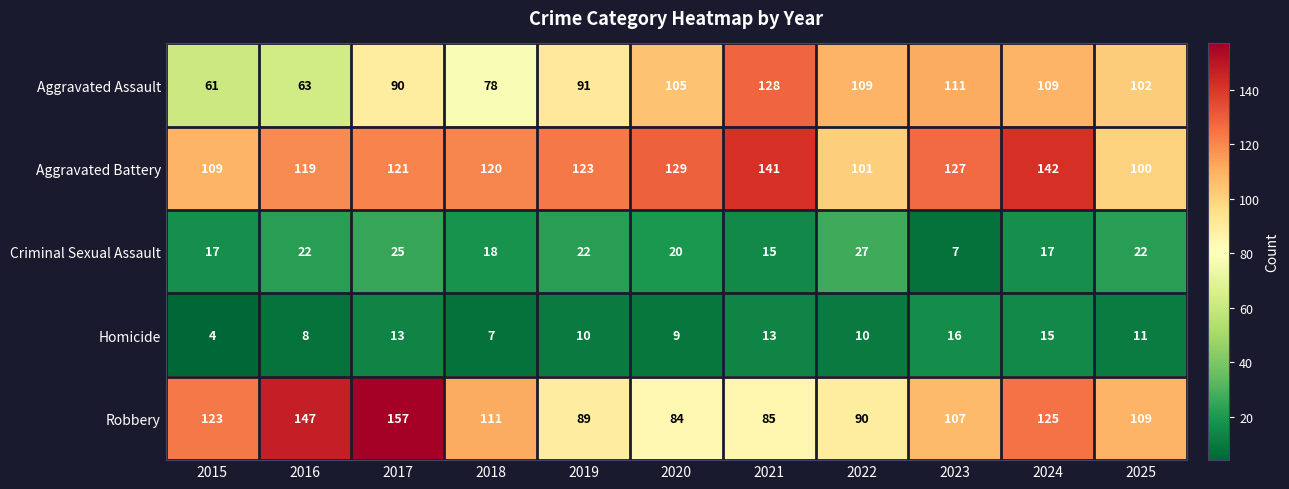

Which series has the largest range (max minus min)?

Robbery